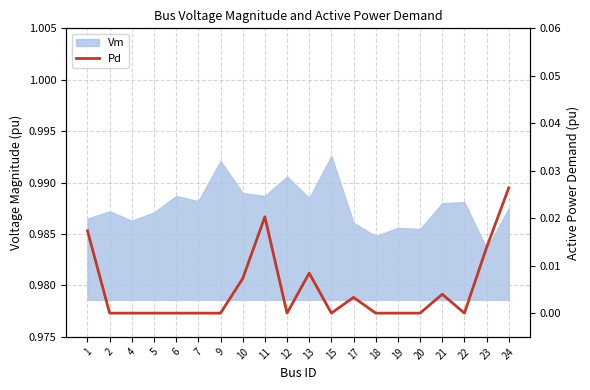

Which label corresponds to the largest value in the chart?

24